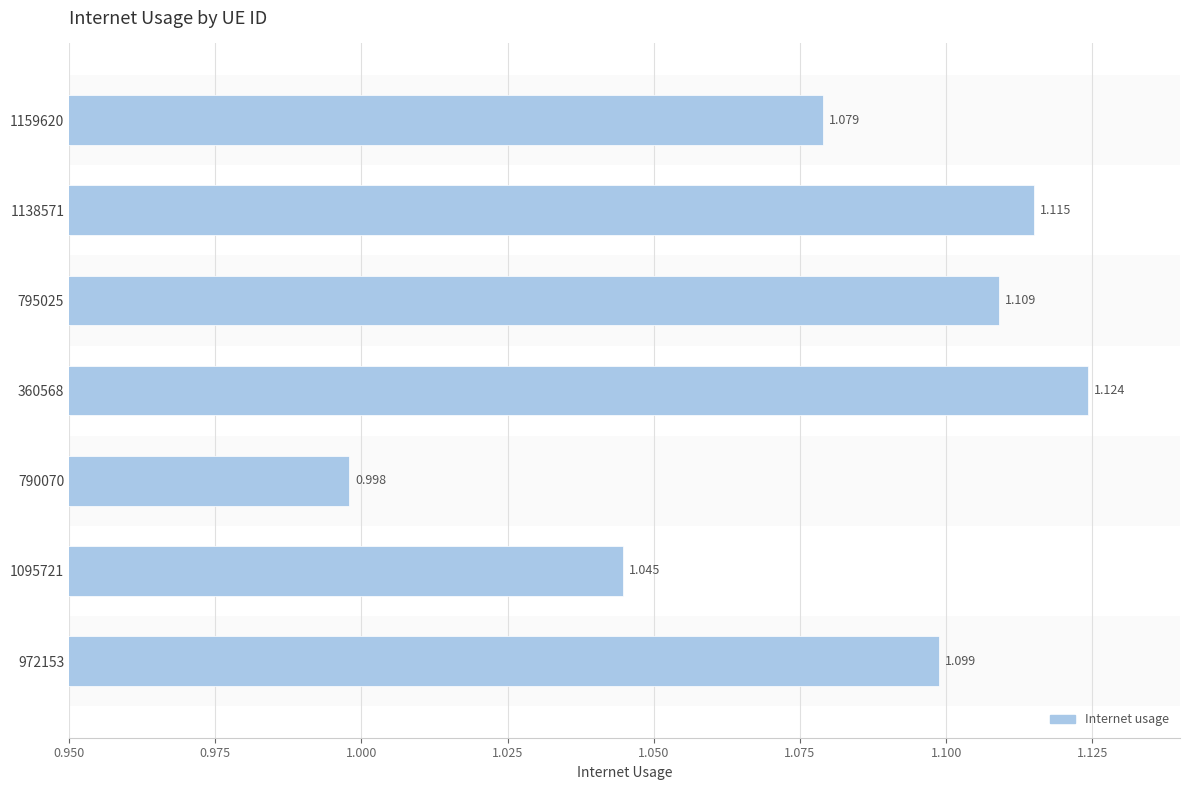

How many values are below 1?

1